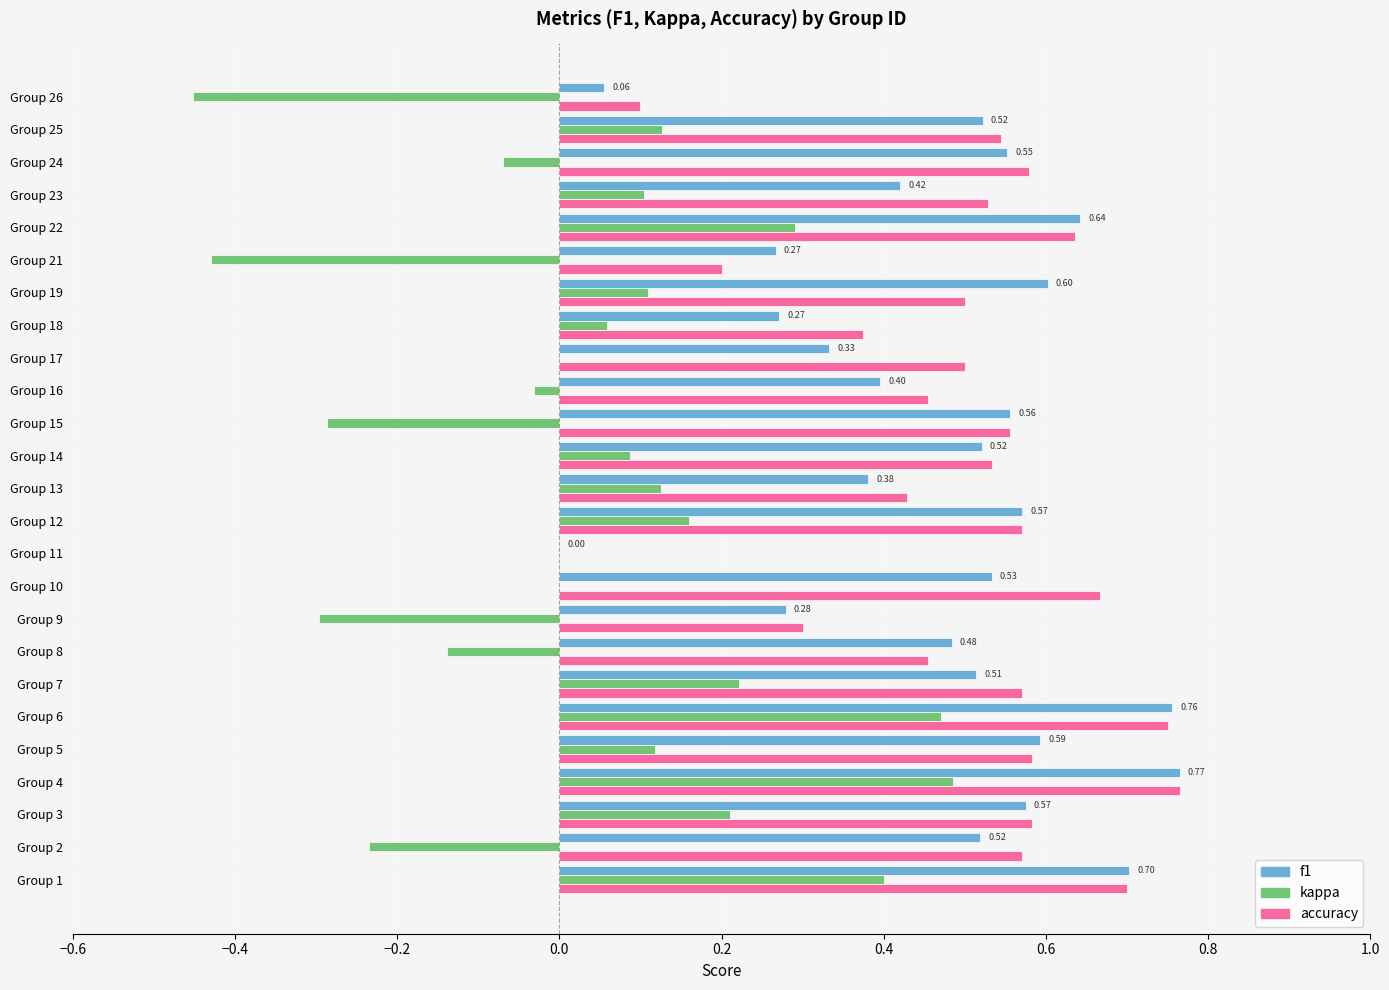

What is the total value across all series at Group 24?

1.1